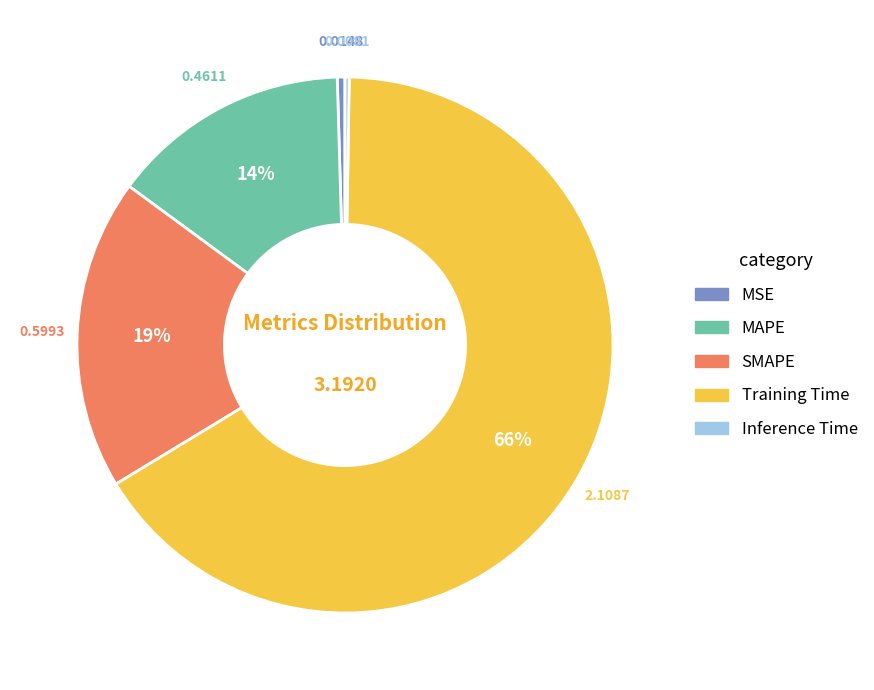

Which slice is the largest?

Training Time